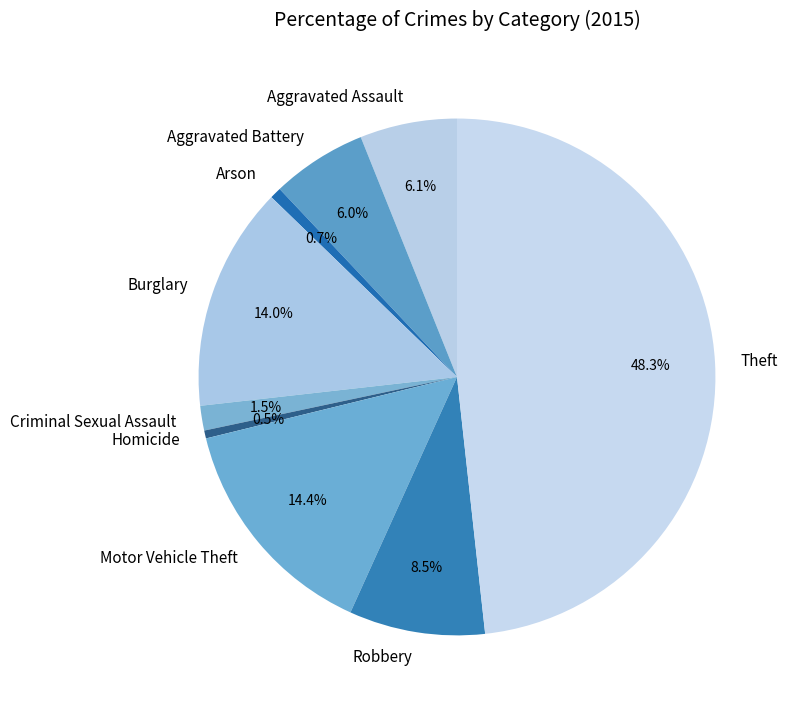

Is there a majority slice in this chart?

No